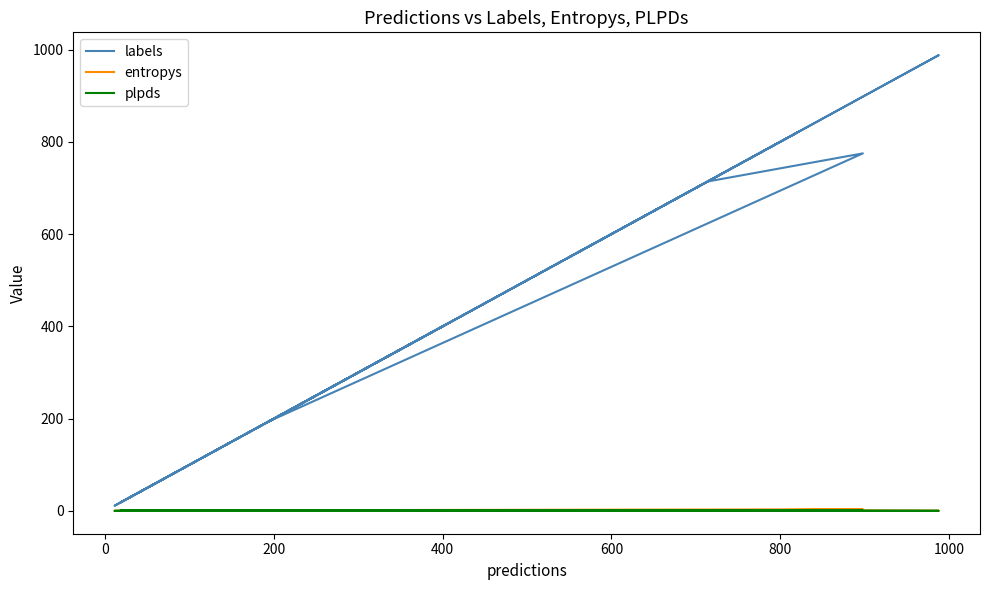

What is the value of the entropys point at the 7th from the left?

1.3